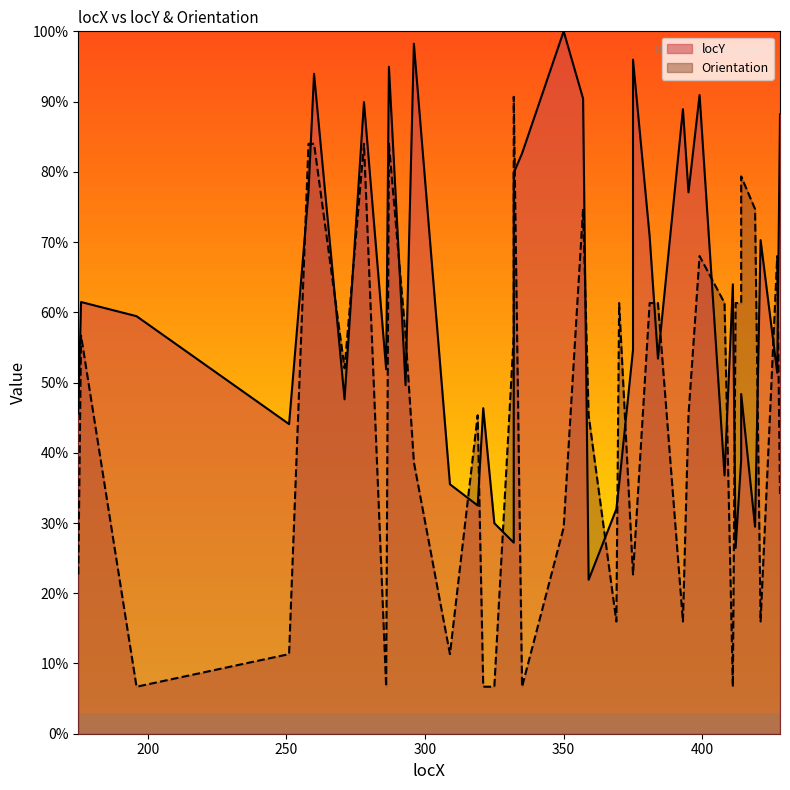

True or false: locY and Orientation intersect in this chart.

True